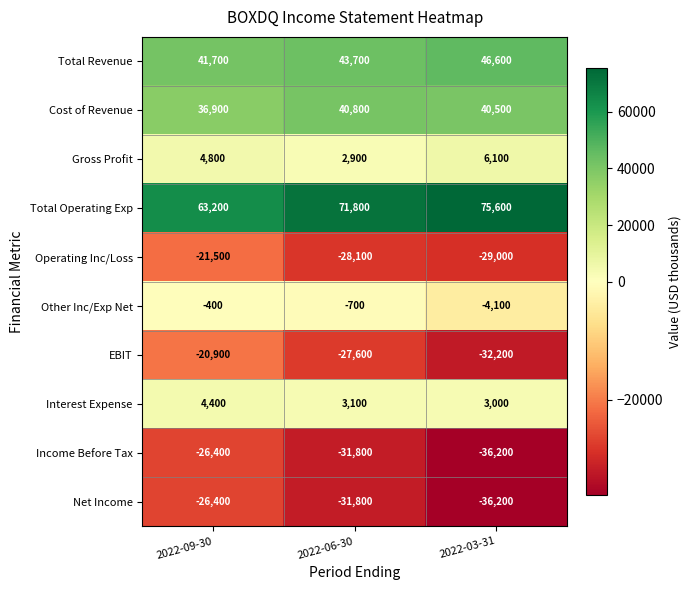

Reading left to right, transcribe all the data shown in this chart.

Total Revenue: 2022-09-30=41700	2022-06-30=43700	2022-03-31=46600
Cost of Revenue: 2022-09-30=36900	2022-06-30=40800	2022-03-31=40500
Gross Profit: 2022-09-30=4800	2022-06-30=2900	2022-03-31=6100
Total Operating Exp: 2022-09-30=63200	2022-06-30=71800	2022-03-31=75600
Operating Inc/Loss: 2022-09-30=-21500	2022-06-30=-28100	2022-03-31=-29000
Other Inc/Exp Net: 2022-09-30=-400	2022-06-30=-700	2022-03-31=-4100
EBIT: 2022-09-30=-20900	2022-06-30=-27600	2022-03-31=-32200
Interest Expense: 2022-09-30=4400	2022-06-30=3100	2022-03-31=3000
Income Before Tax: 2022-09-30=-26400	2022-06-30=-31800	2022-03-31=-36200
Net Income: 2022-09-30=-26400	2022-06-30=-31800	2022-03-31=-36200